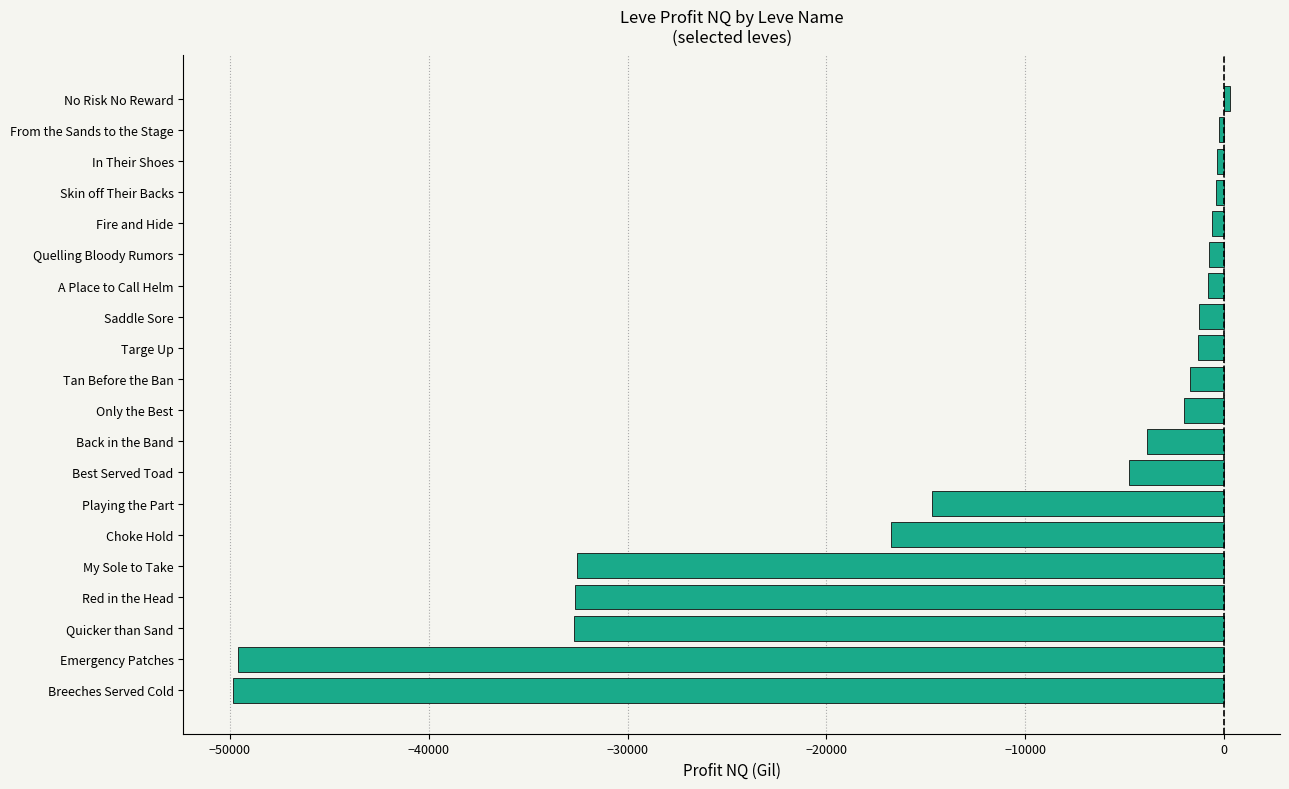

What value does the data have at Best Served Toad?

-4796.9